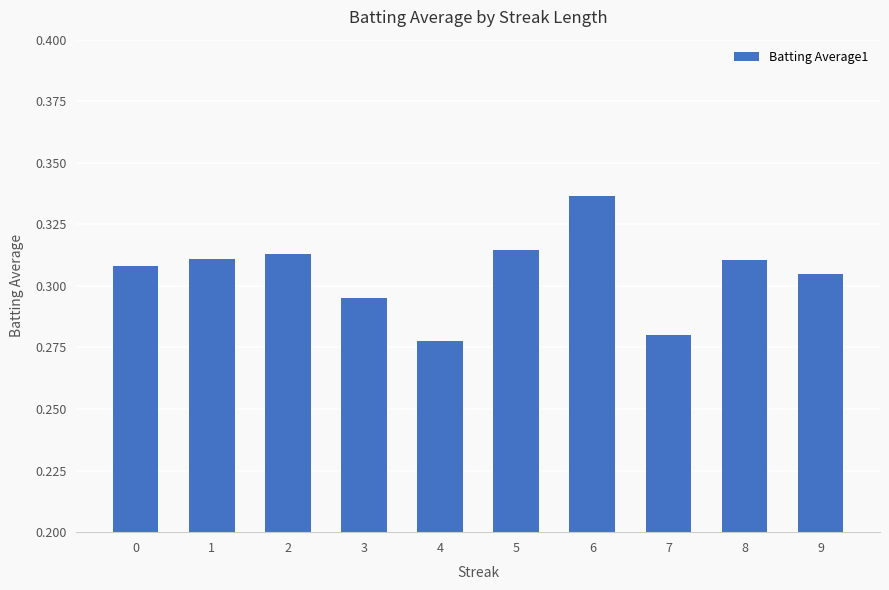

How many values are between 0 and 1?

10